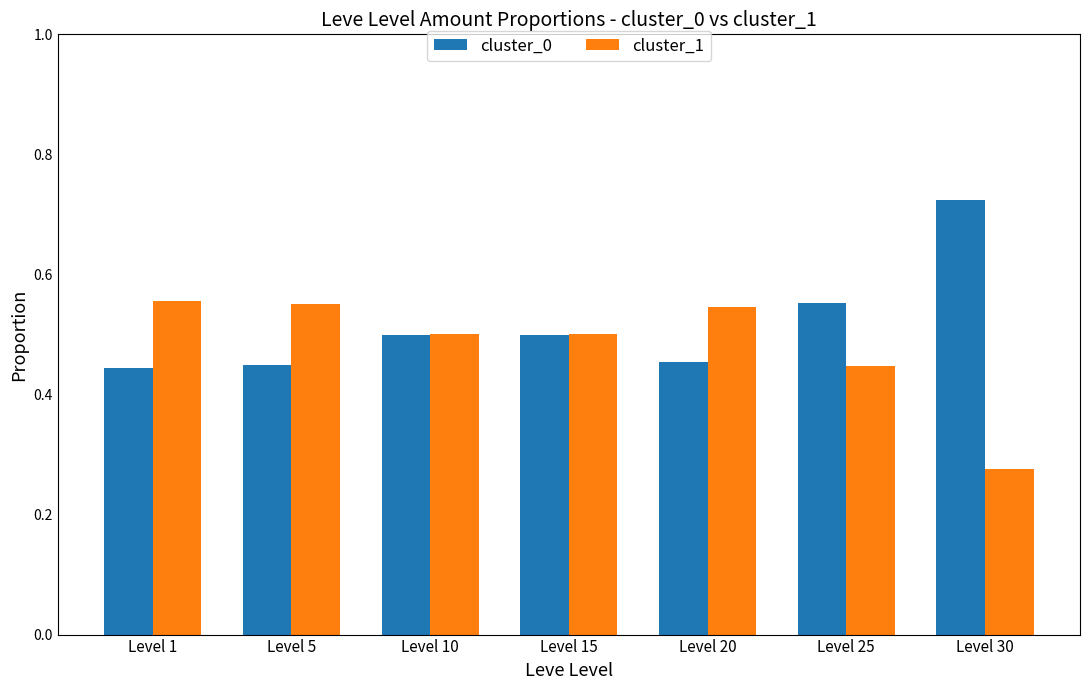

Rank the series by their maximum value, from highest to lowest.

cluster_0, cluster_1